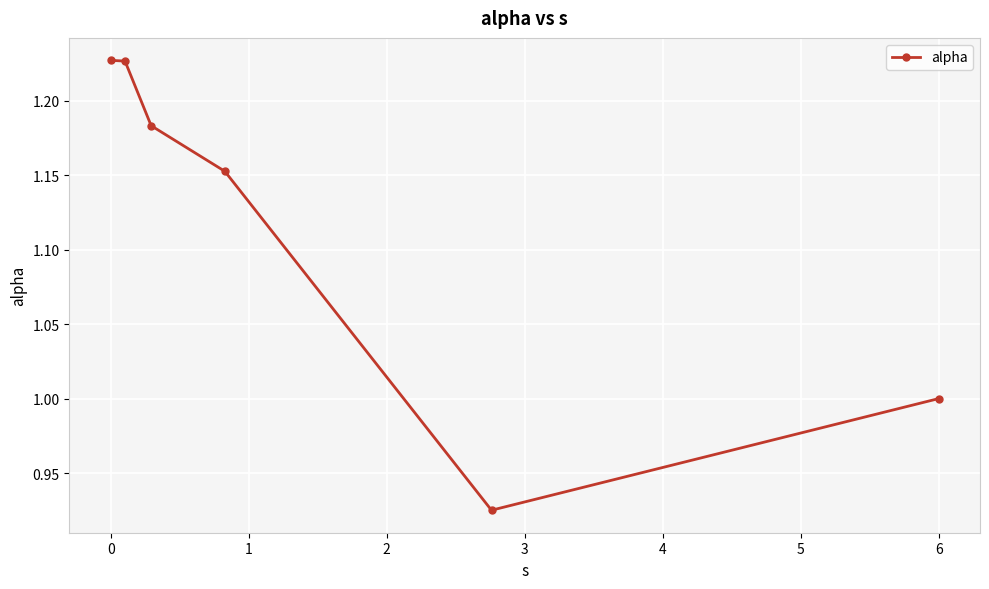

What is the difference between the maximum and minimum values?

0.3